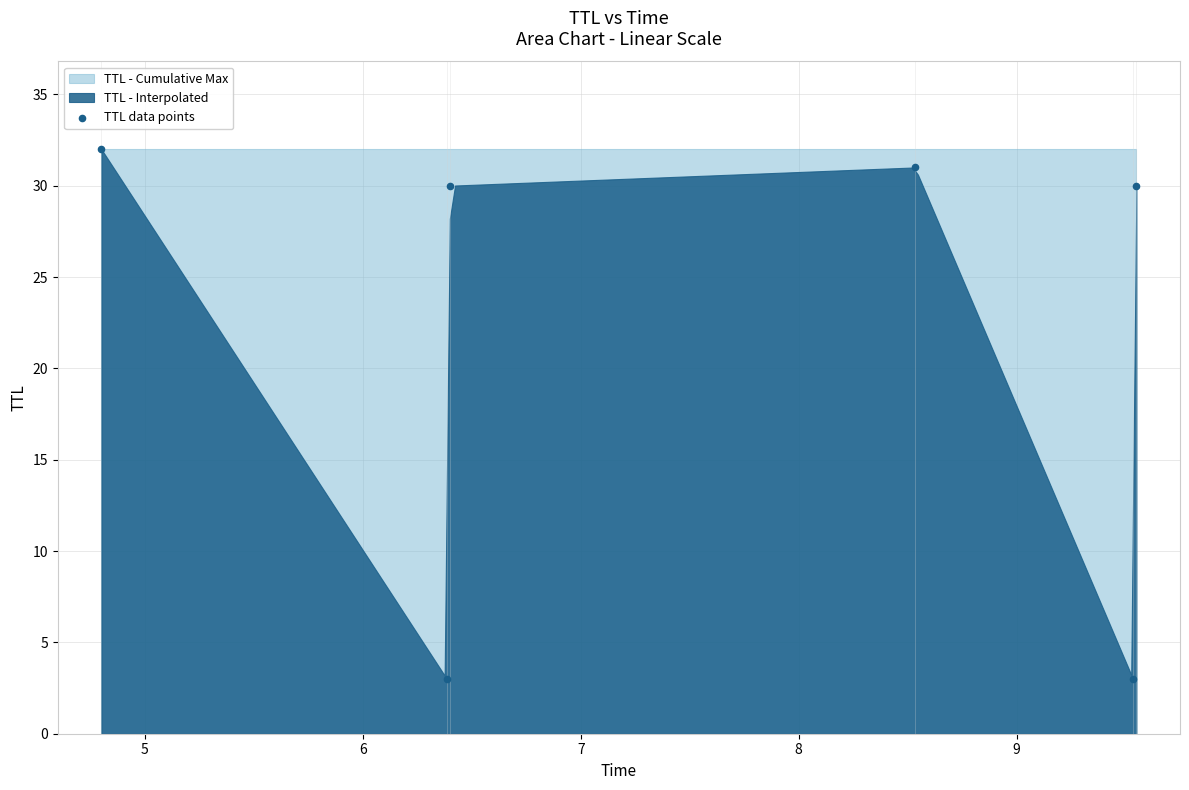

What is the average Y value?

22